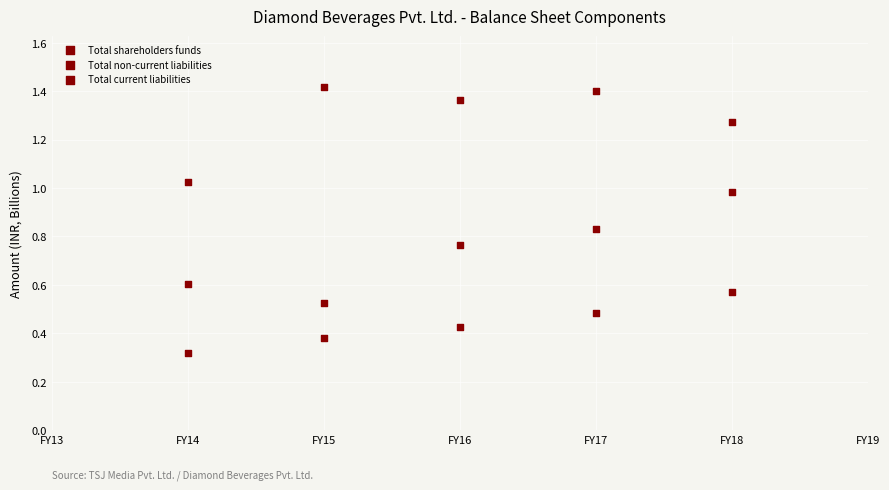

How many data points are displayed?

15